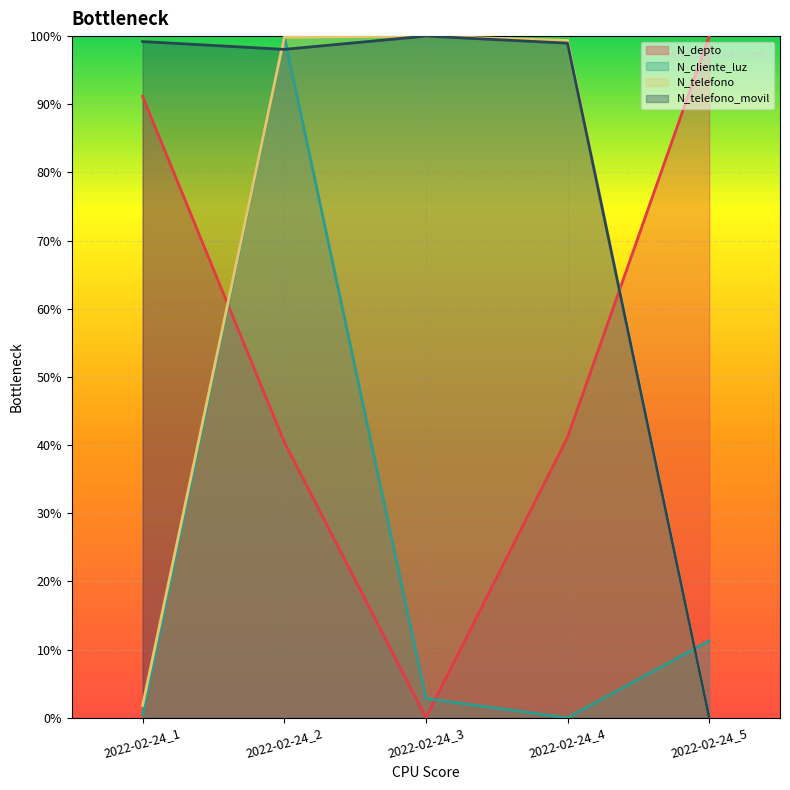

True or false: N_depto has a value of 62.1 at 2022-02-24_3.

False